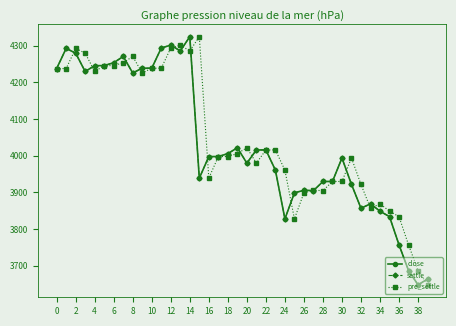

Does the chart have visible grid lines?

No